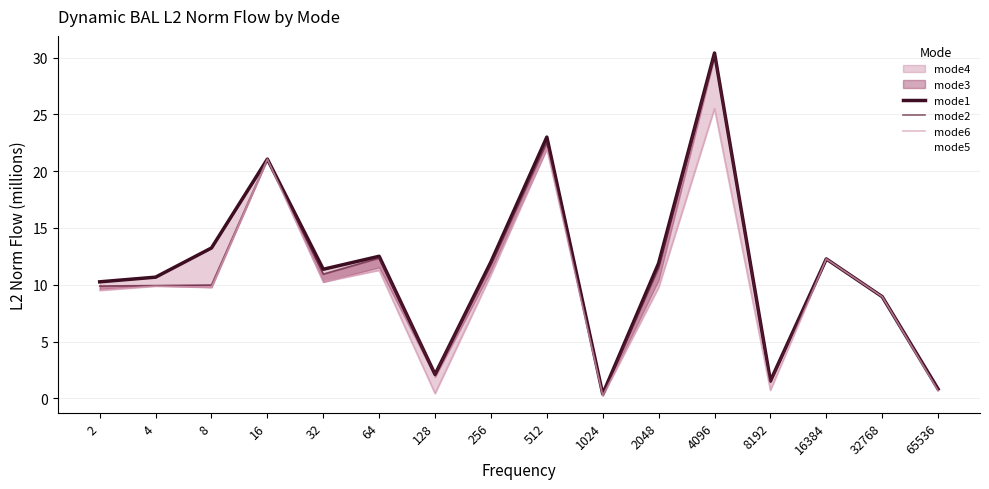

What is the minimum value for mode2?

0.3